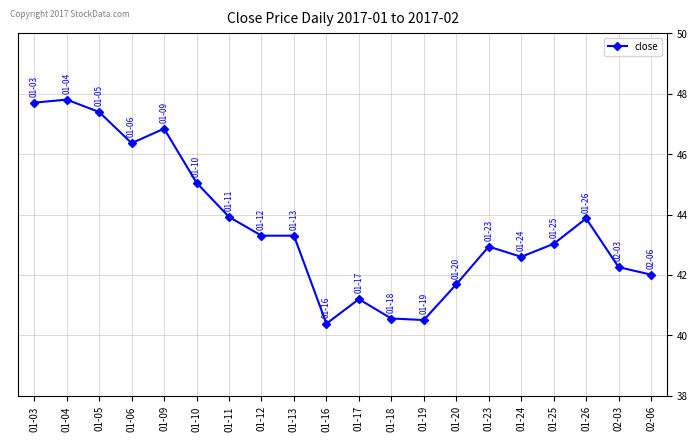

What is the difference between the values at 01-10 and 02-03?

2.8